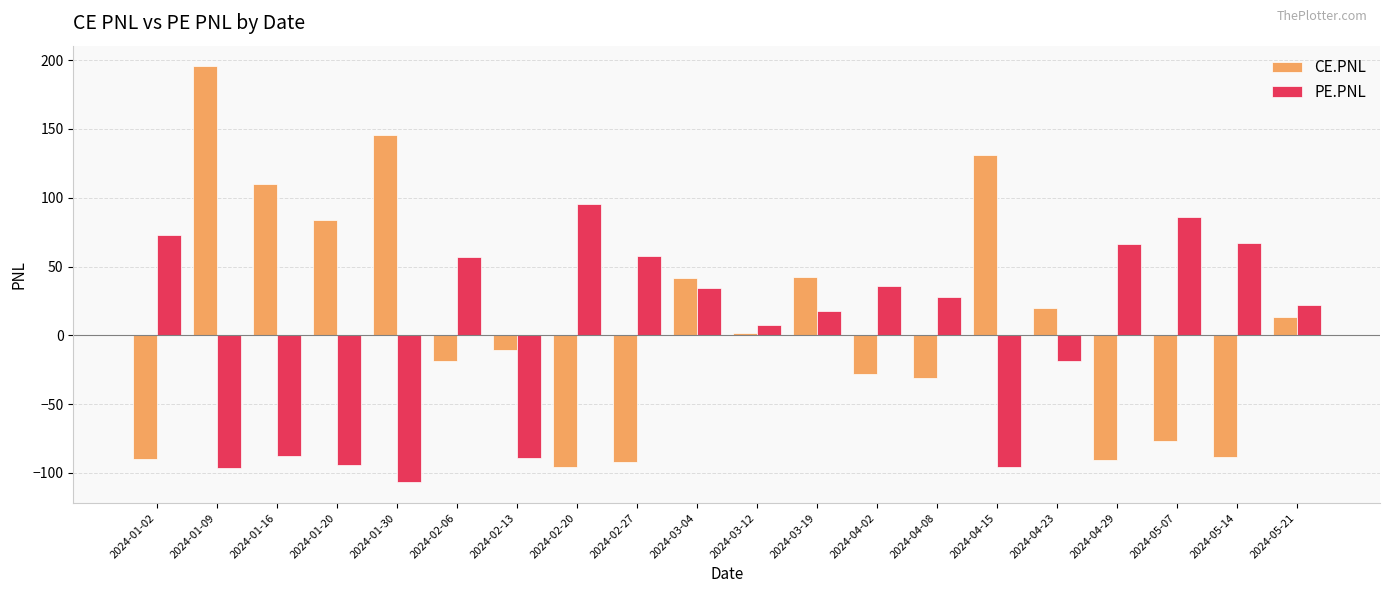

At 2024-01-16, list the series in order from smallest to largest.

PE.PNL, CE.PNL